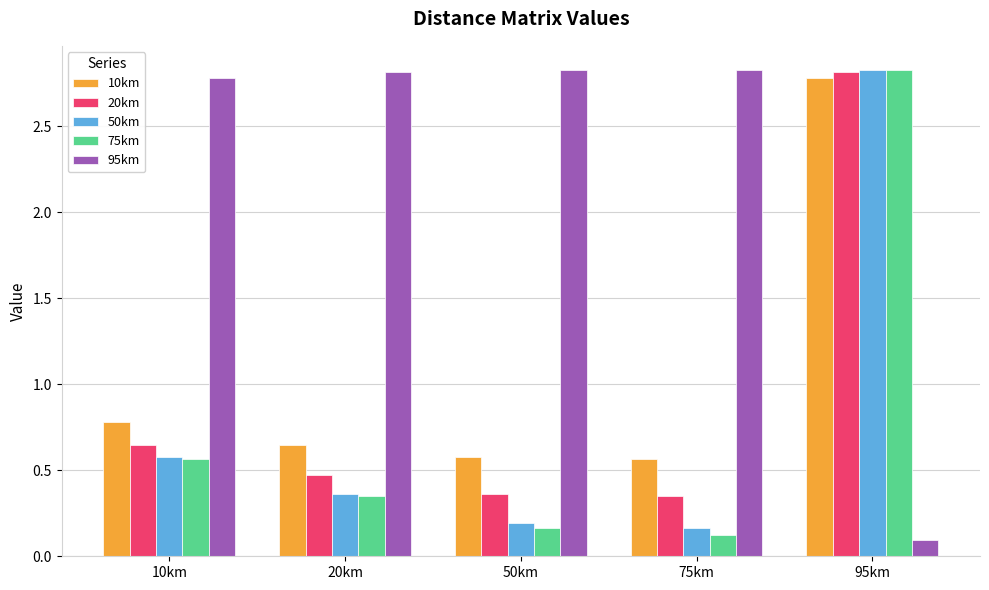

What is the minimum value shown in the chart?

0.1